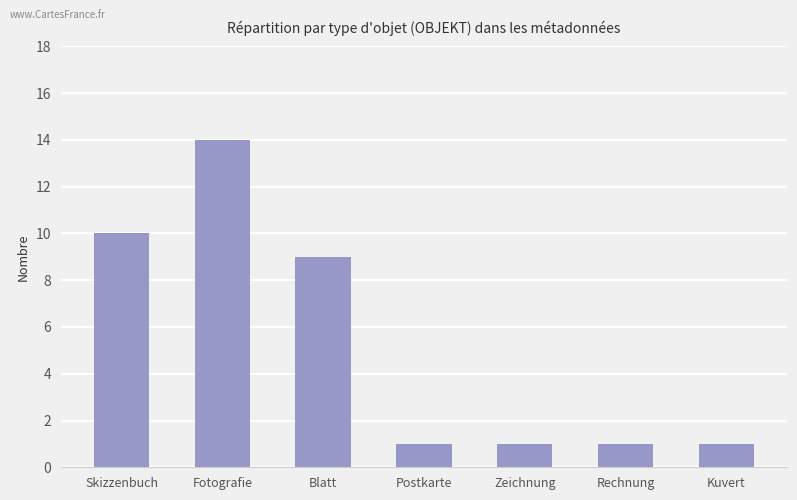

How many series are shown in this chart?

1